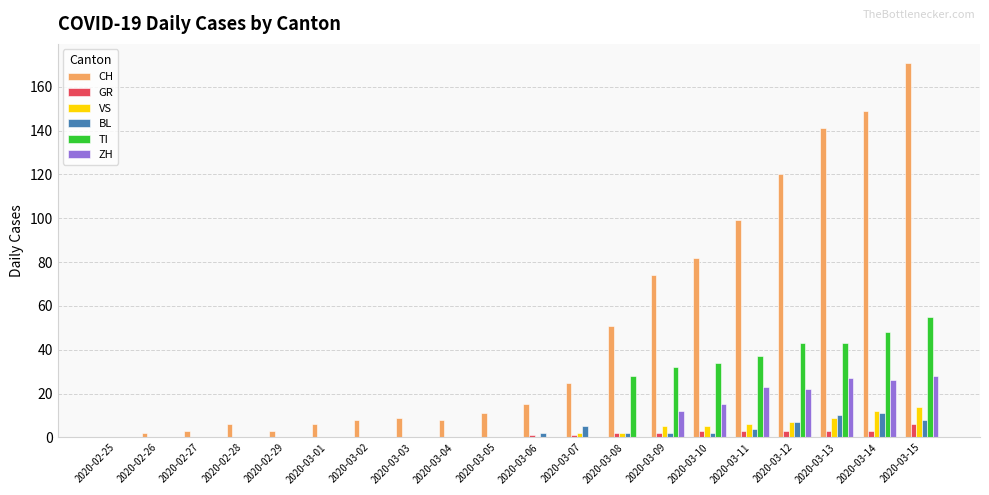

Which series has the largest total across all categories?

CH